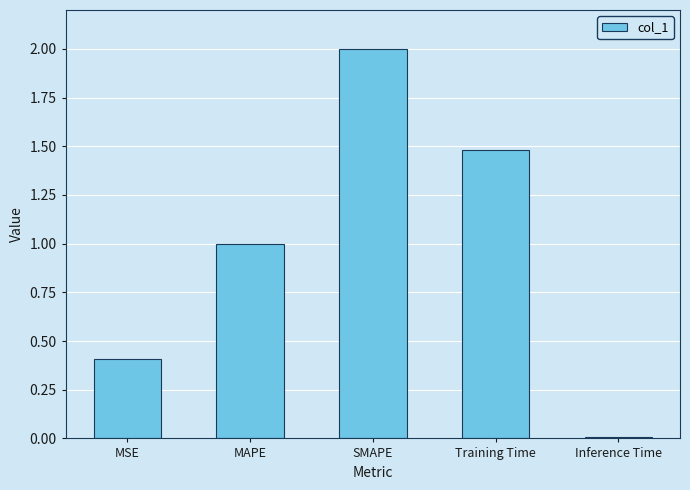

Which label corresponds to the largest value in the chart?

SMAPE